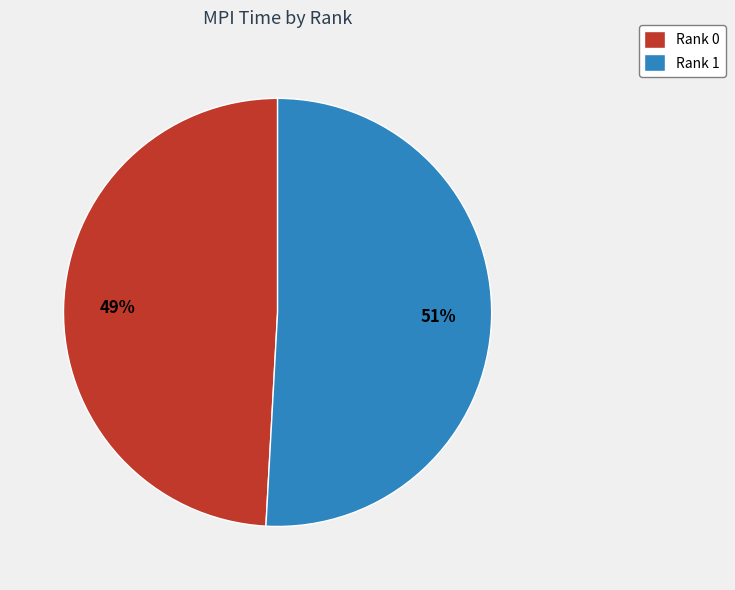

True or false: Rank 0 accounts for 49% of the total.

True